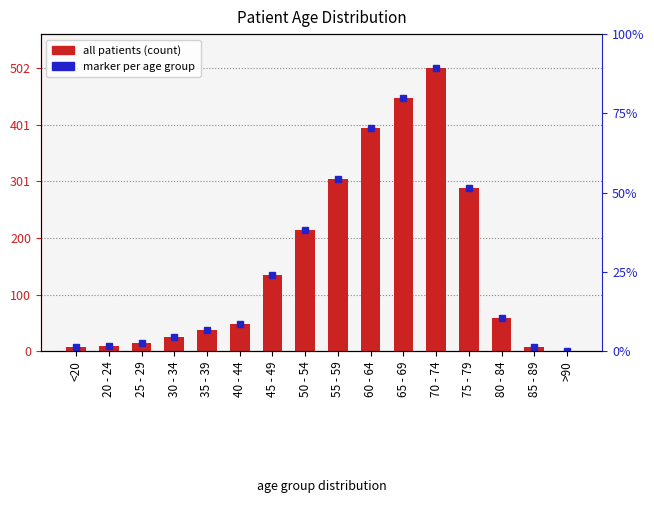

What is the label of the 11th bar from the right?

40 - 44